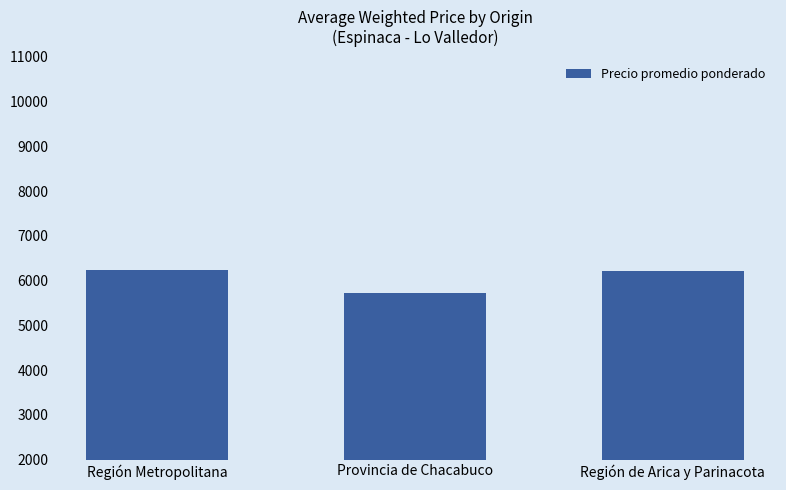

What is the ratio of the value at Región Metropolitana to the value at Región de Arica y Parinacota?

1.0